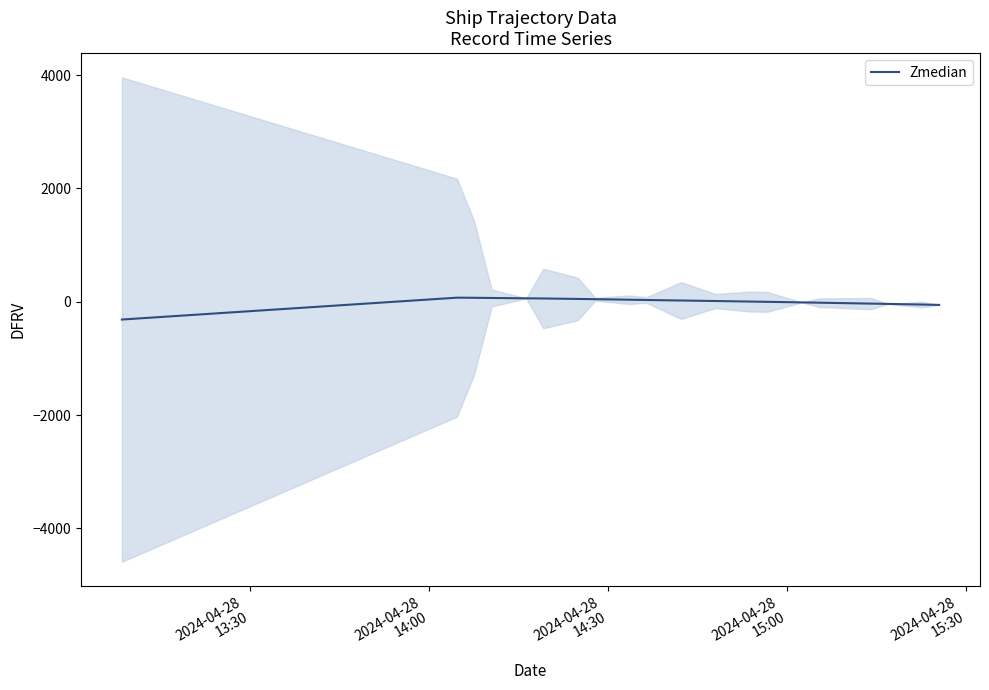

The value at 19 is -21.6. True or false?

False